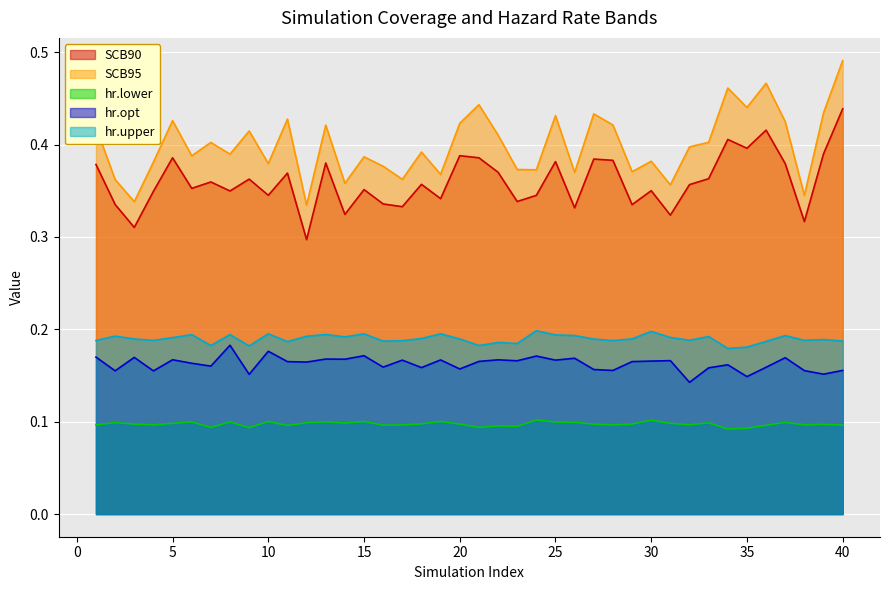

How many categories are shown in the chart?

40